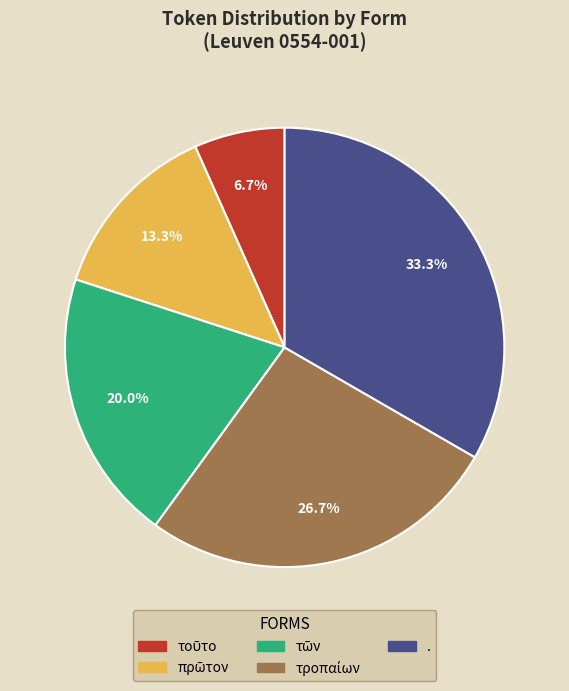

What is the largest slice in the pie chart?

.